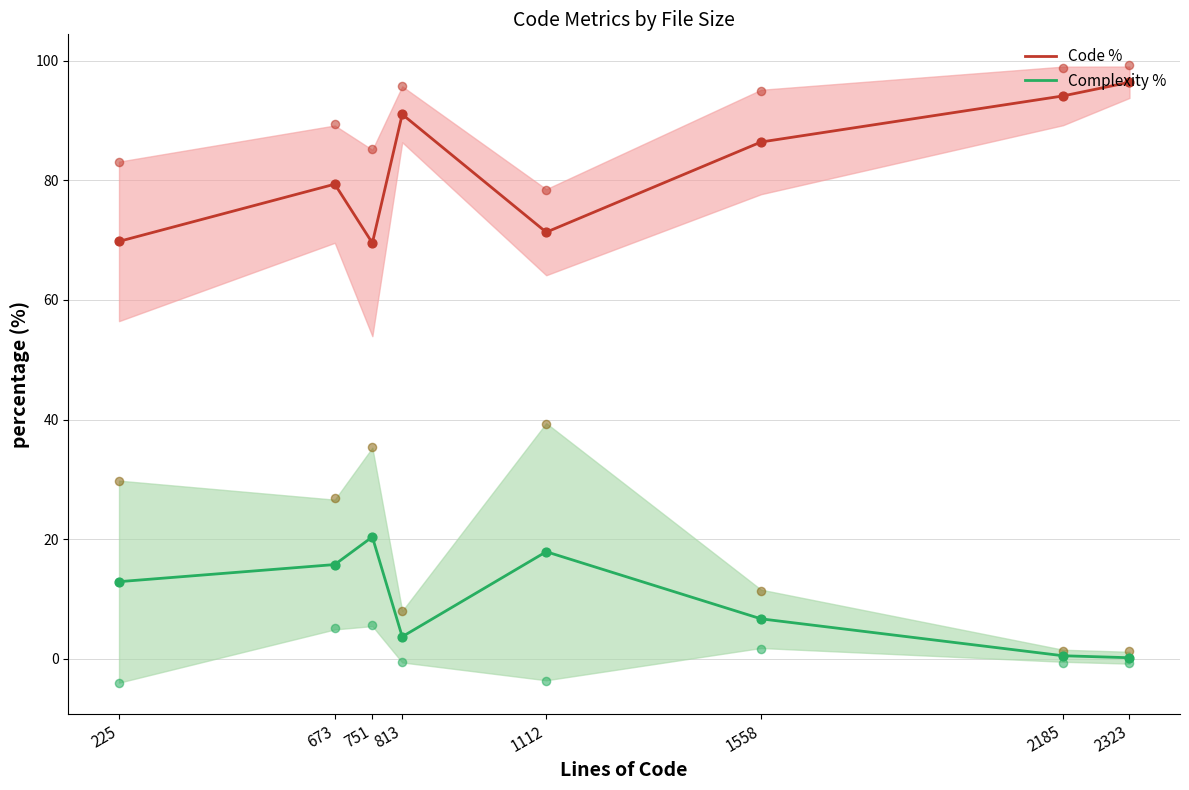

Is the value of Complexity % at 813 greater than the value of Code % at 1112?

No